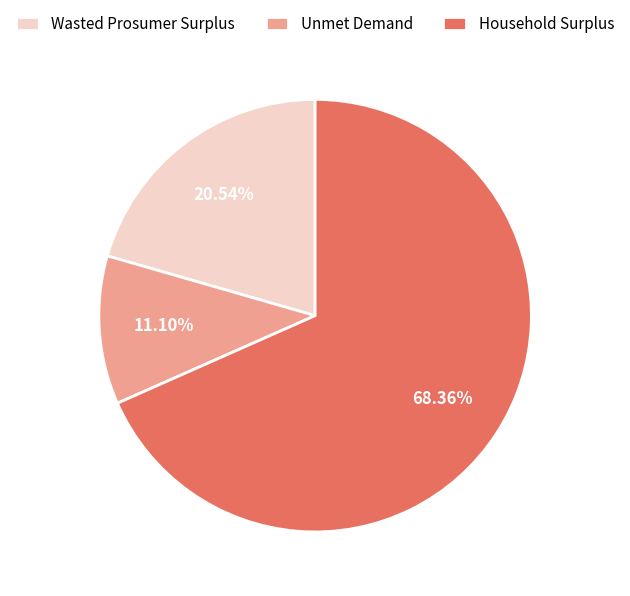

What percentage is the Wasted Prosumer Surplus slice, to the nearest percent?

21%